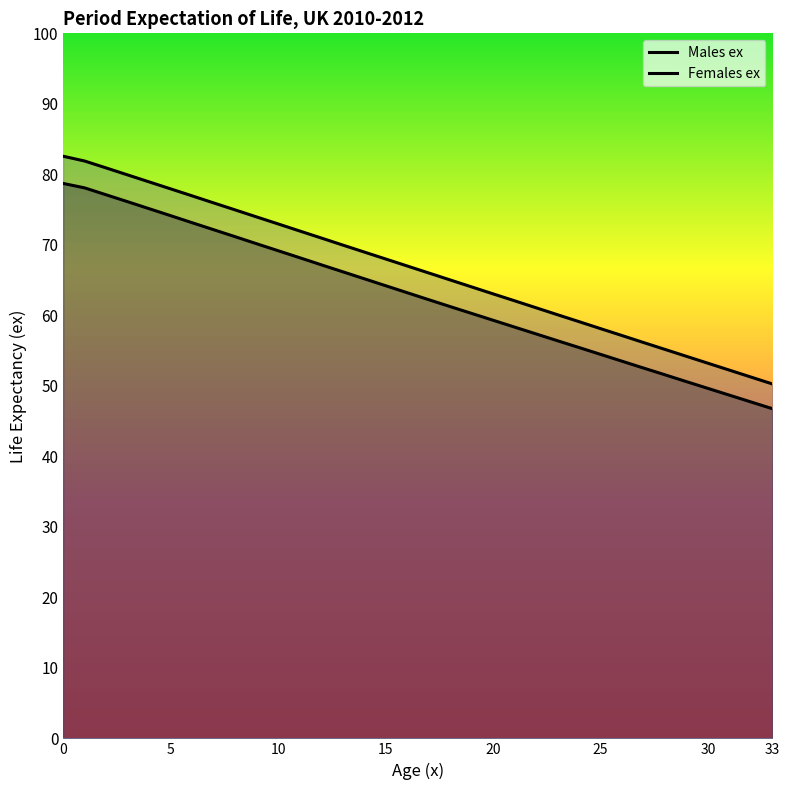

True or false: Males ex has more than 0 interior local peaks.

False